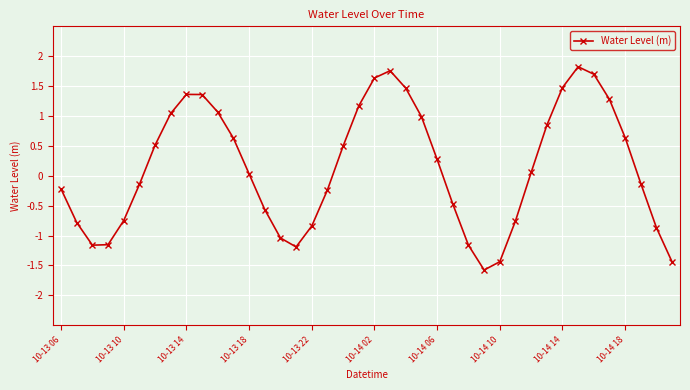

What is the greatest value displayed?

1.8